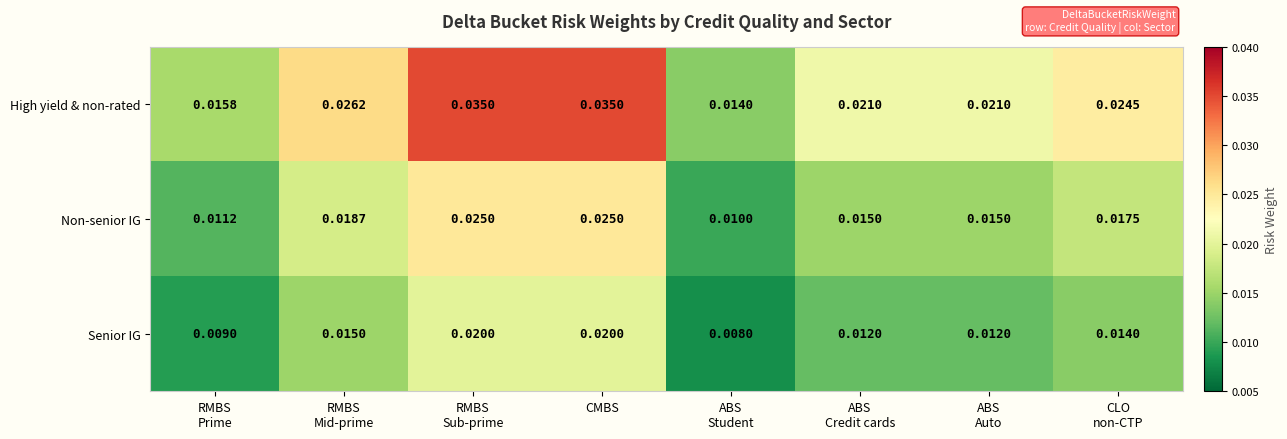

How many distinct data groups are displayed?

3